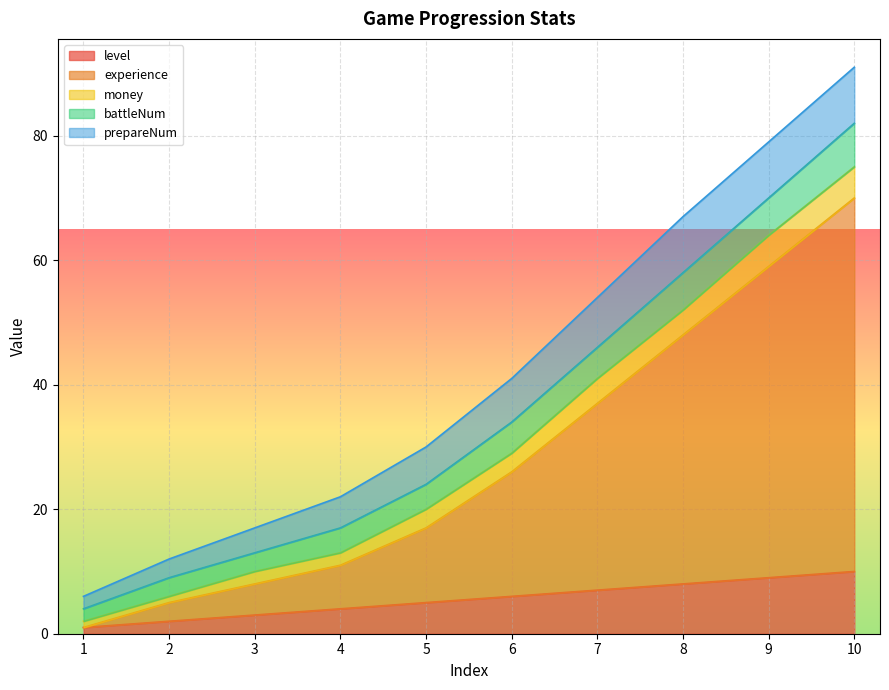

How many values in the level series exceed 6?

4